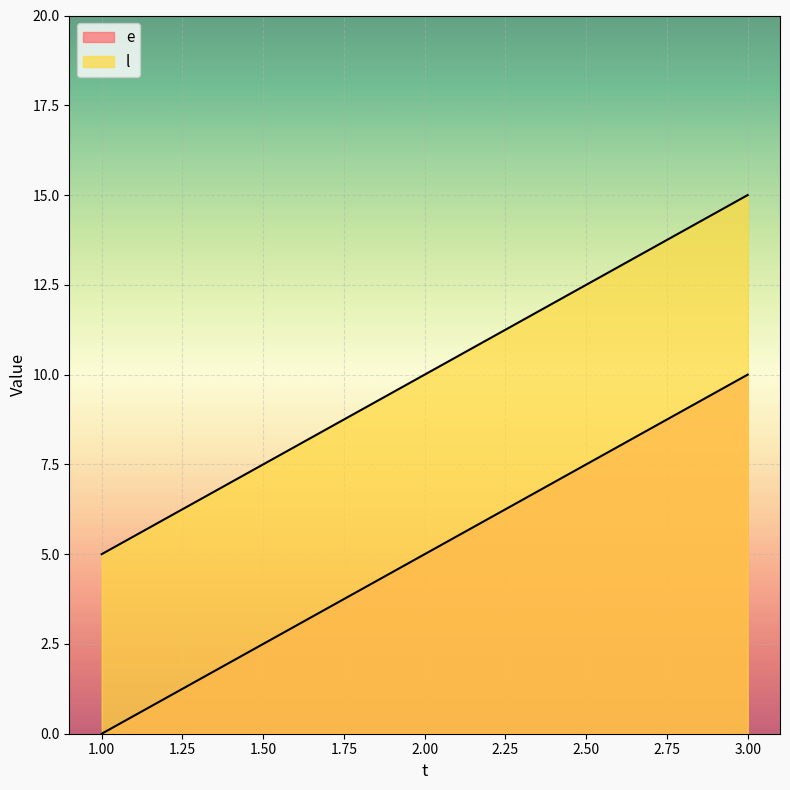

Is it true that l equals 17 at 2?

False